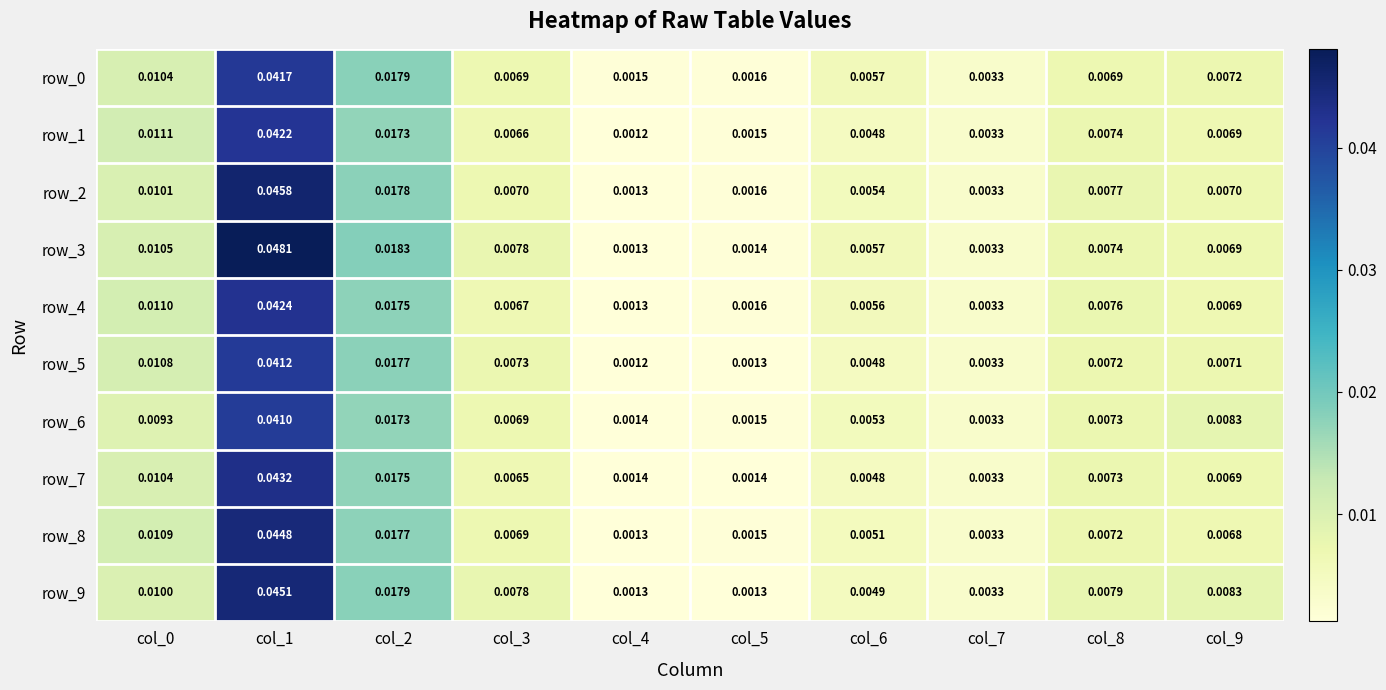

Is the value of row_1 at col_2 greater than the value of row_9 at col_8?

Yes